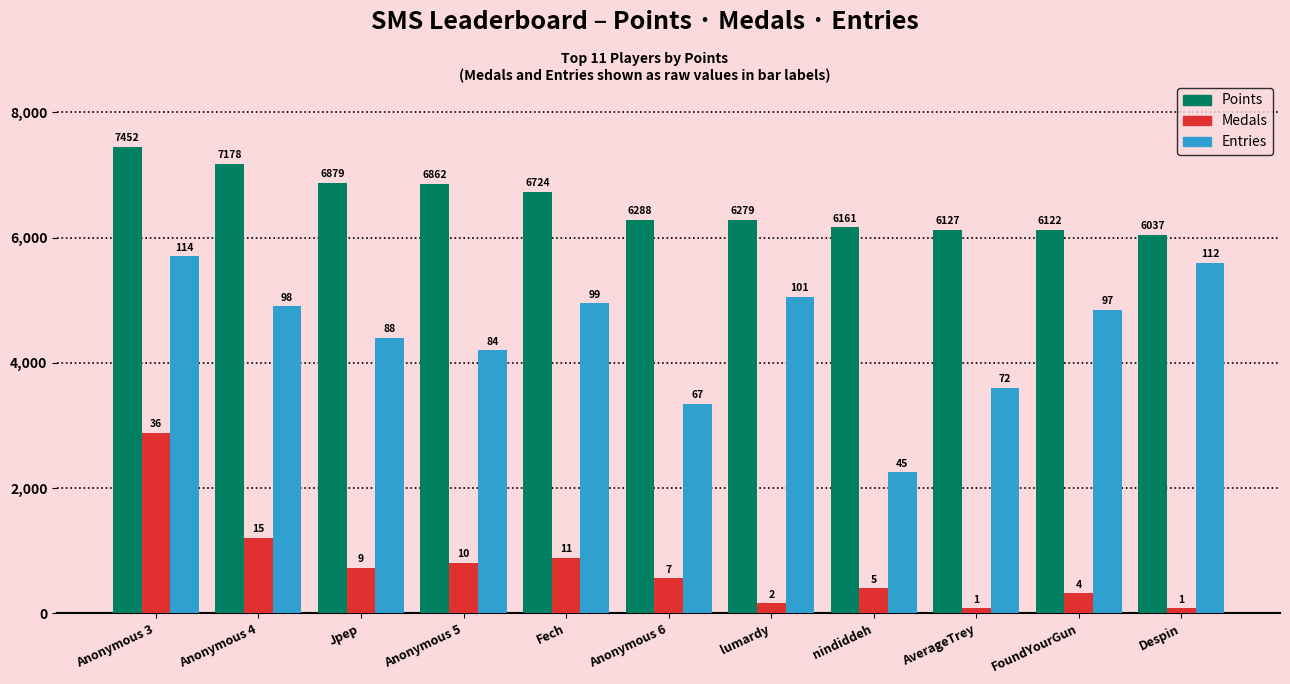

Does the chart contain any negative values?

No